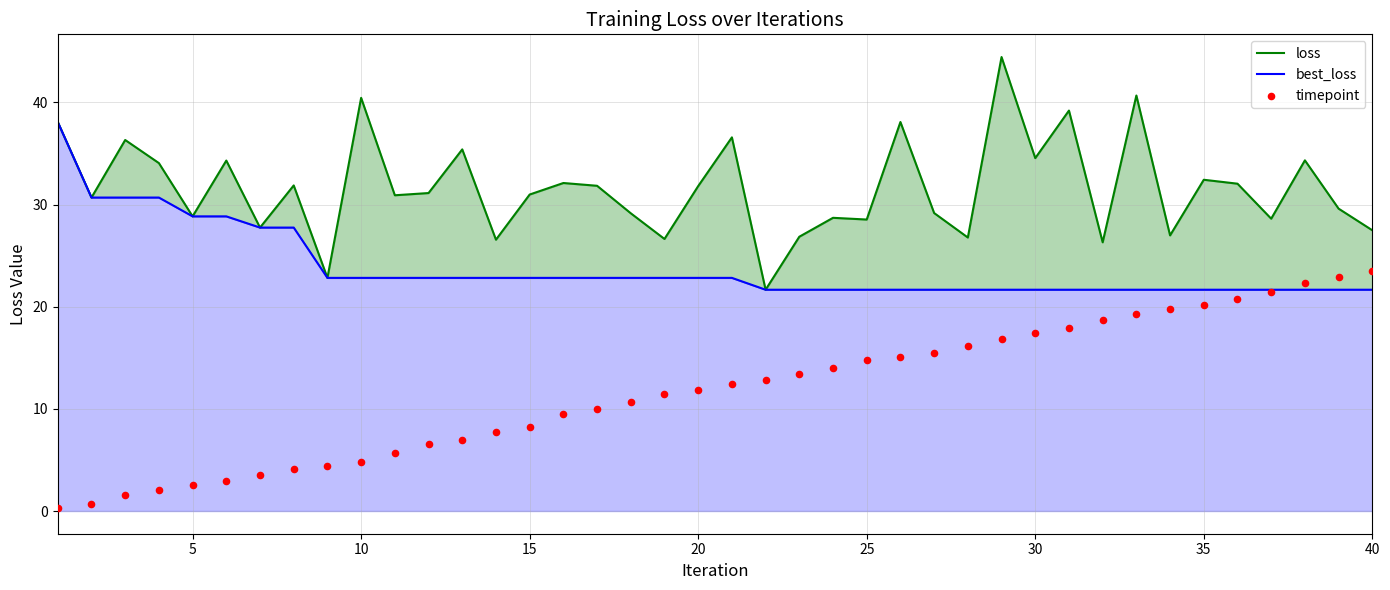

Is the value of loss at 36 greater than the value of timepoint at 15?

Yes